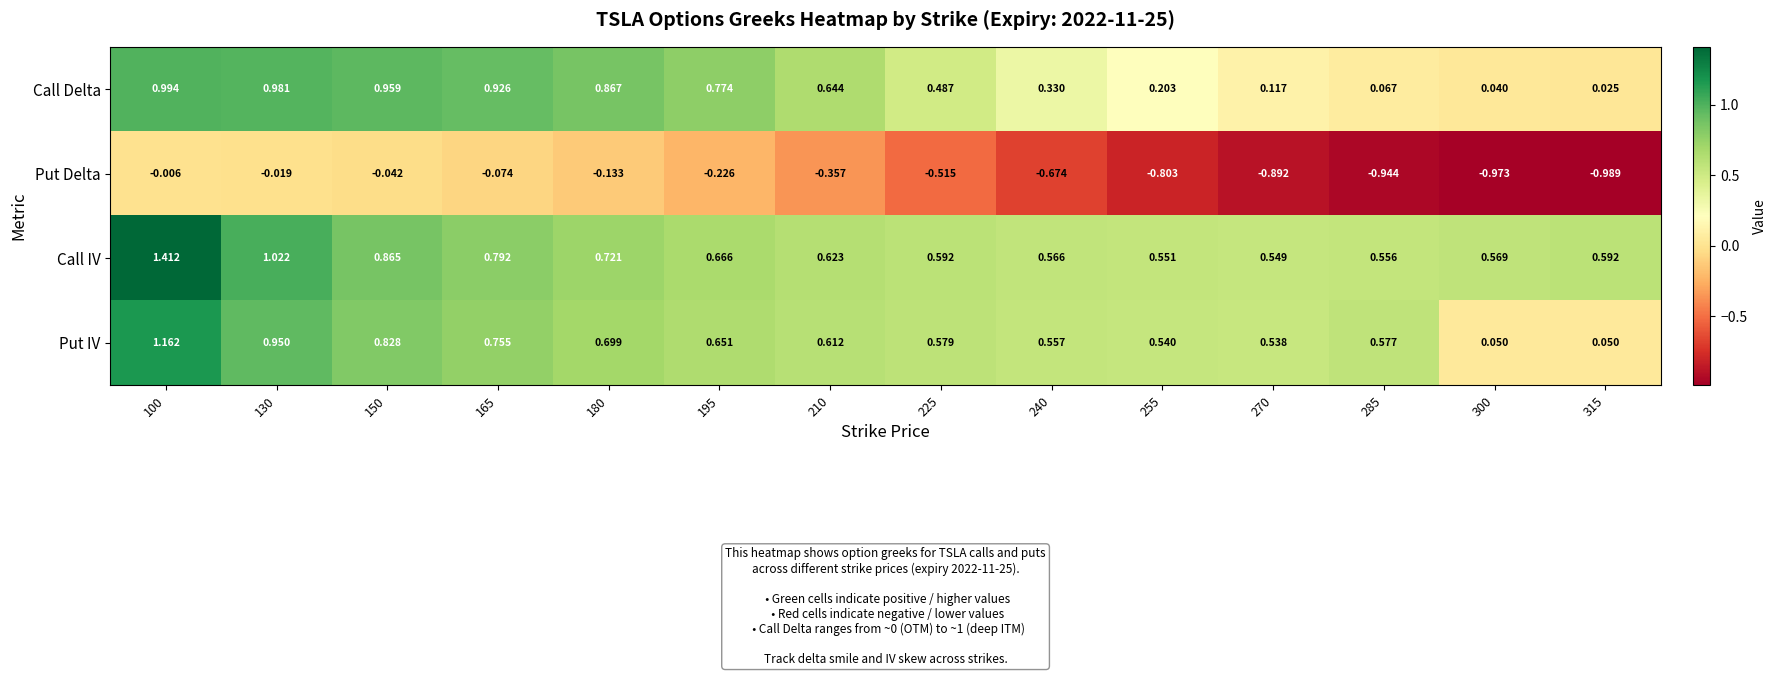

What is the total value across all series at 210?

1.5